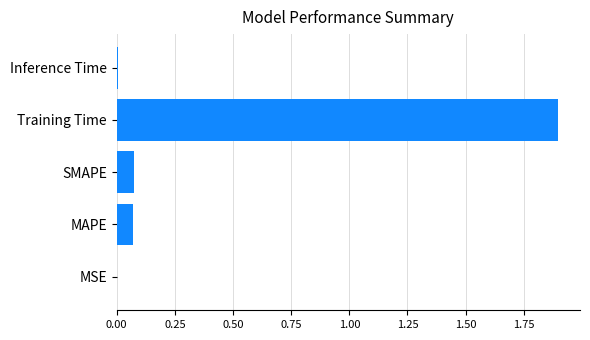

The chart shows a value of 0.0 at MAPE. True or false?

False